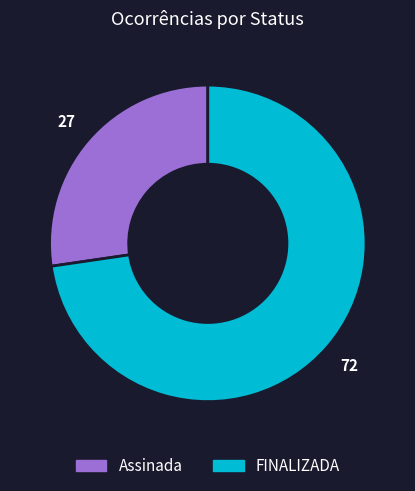

Rank the categories by value from highest to lowest.

FINALIZADA, Assinada